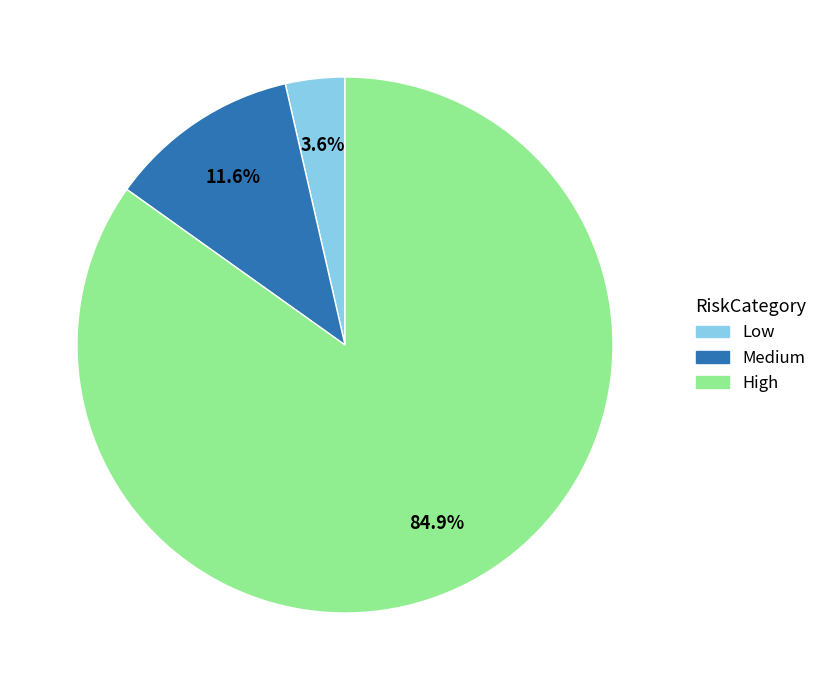

To the nearest percent, what portion does Low represent?

4%